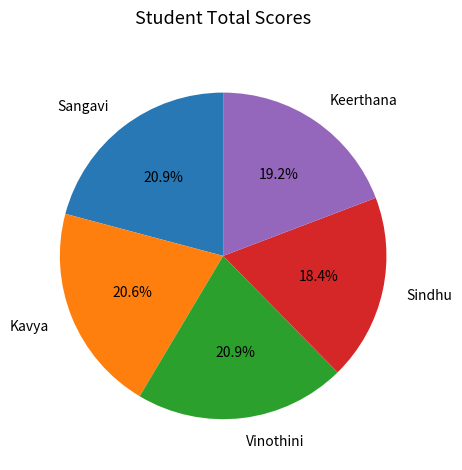

The Sangavi slice represents 21% of the pie. True or false?

True